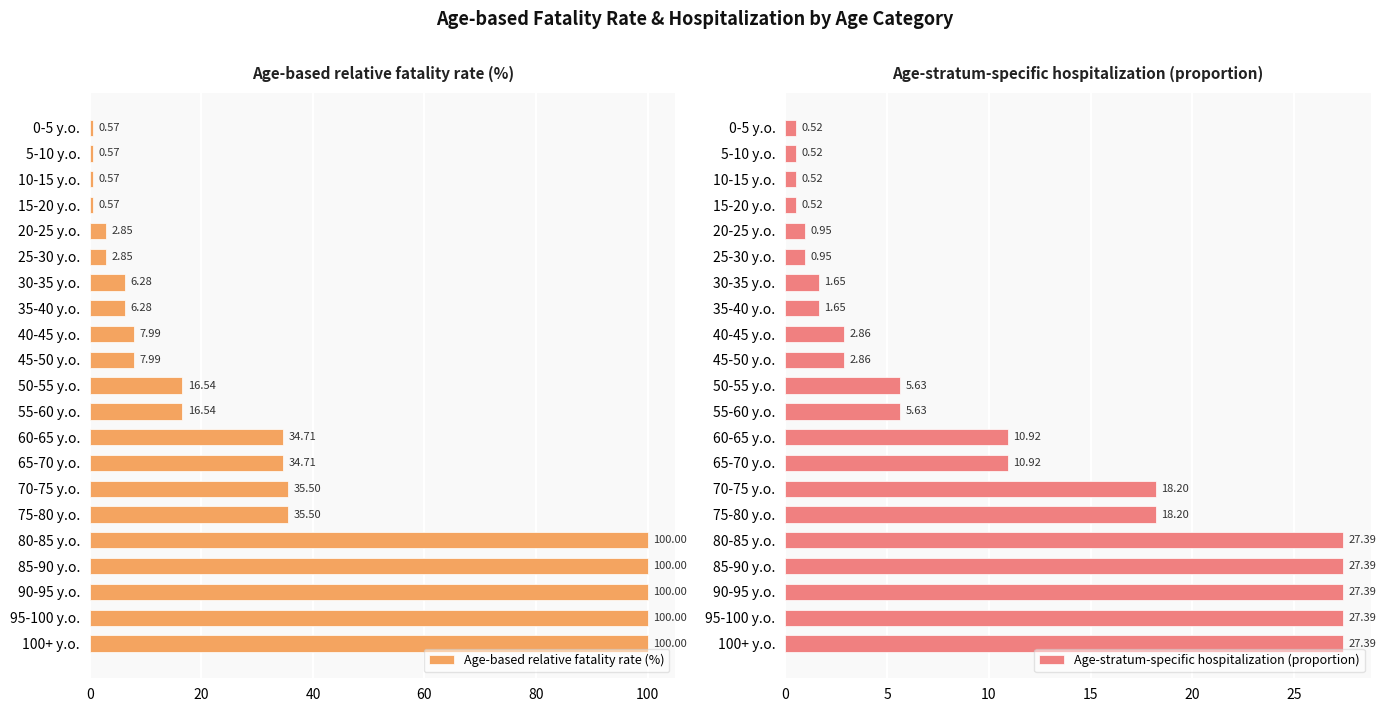

How many bars are there in each group?

2